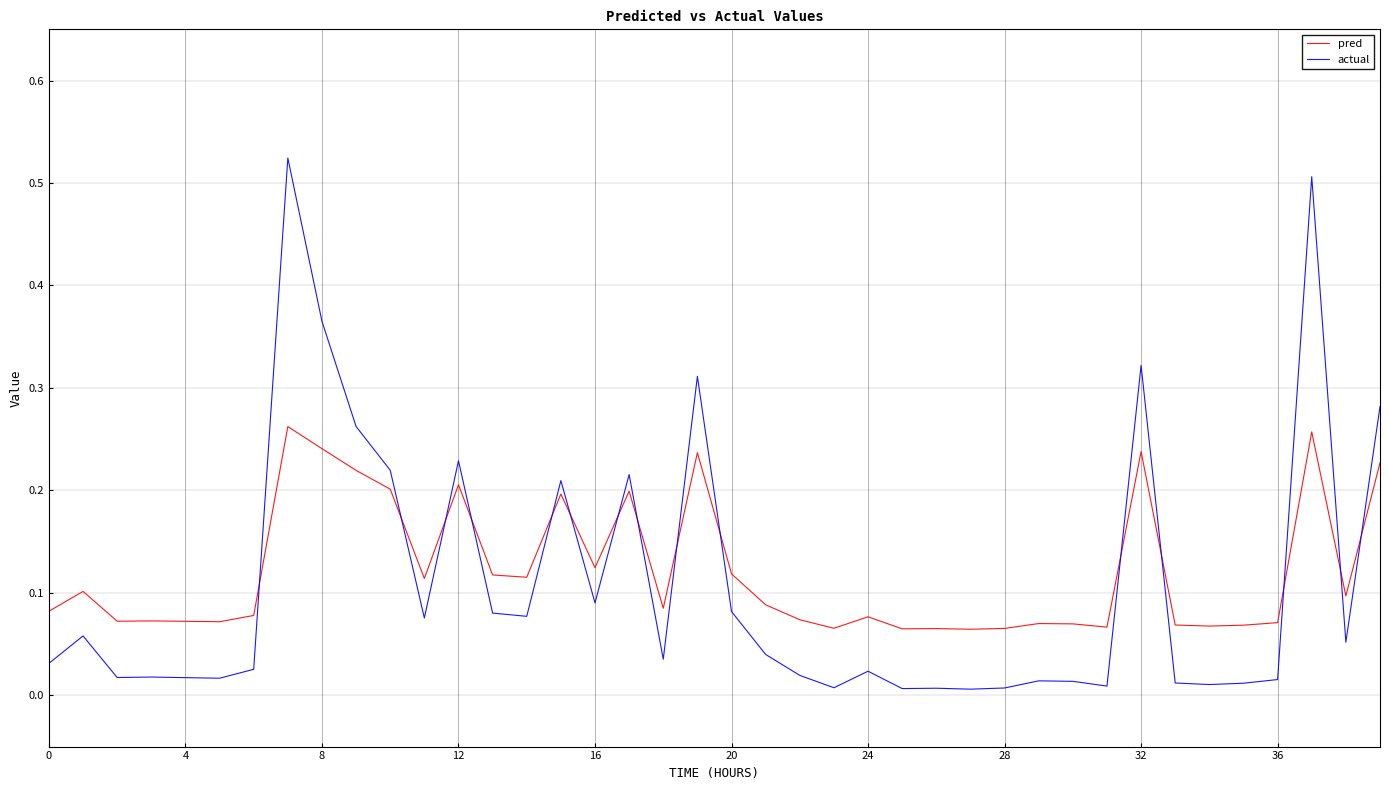

List the series in order of their peak value, highest first.

actual, pred